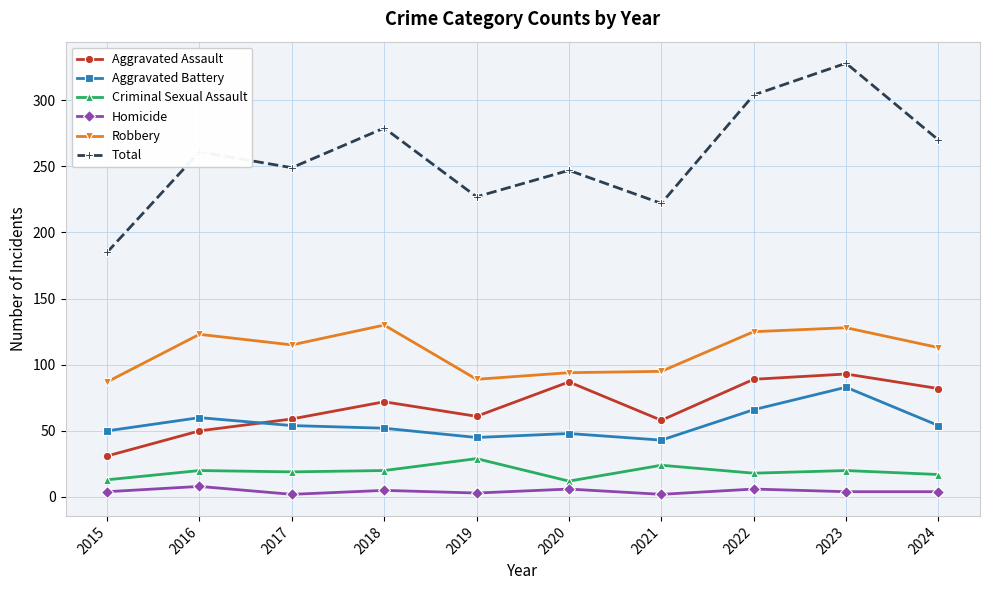

What is the sum of all Total values?

2572